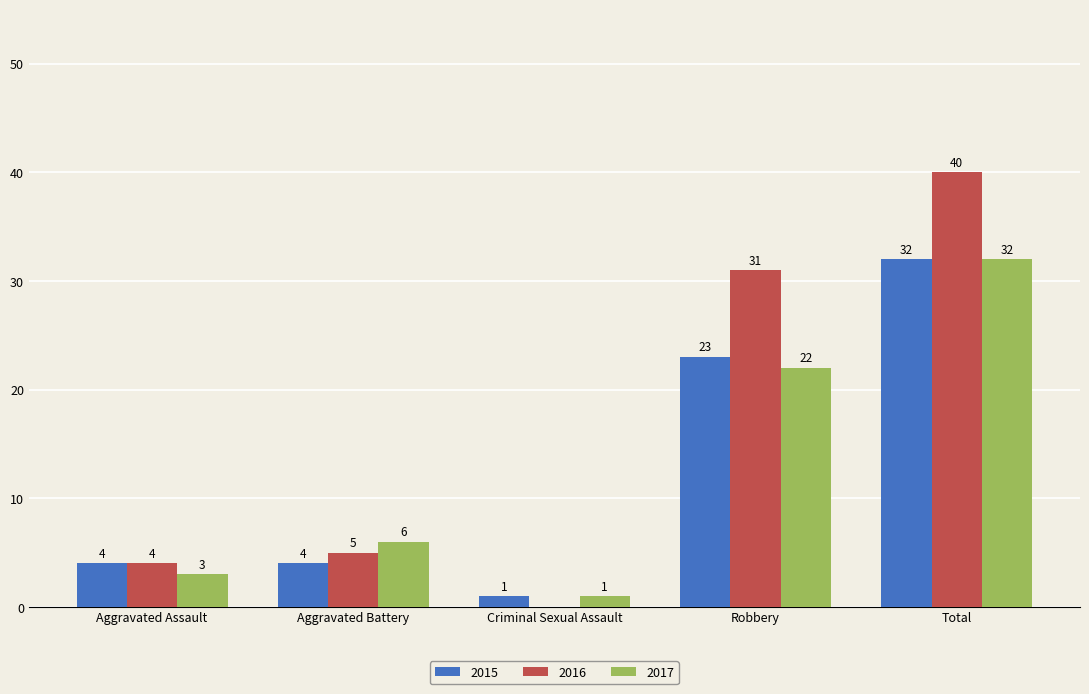

Count the number of data series in this chart.

3